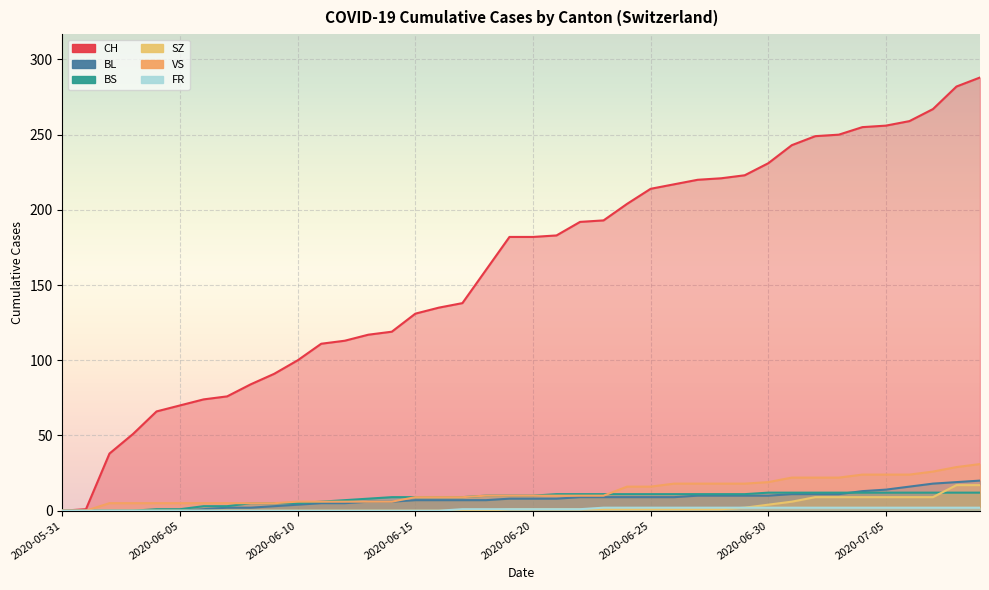

List the labels in order of CH value, largest first.

2020-07-09, 2020-07-08, 2020-07-07, 2020-07-06, 2020-07-05, 2020-07-04, 2020-07-03, 2020-07-02, 2020-07-01, 2020-06-30, 2020-06-29, 2020-06-28, 2020-06-27, 2020-06-26, 2020-06-25, 2020-06-24, 2020-06-23, 2020-06-22, 2020-06-21, 2020-06-19, 2020-06-20, 2020-06-18, 2020-06-17, 2020-06-16, 2020-06-15, 2020-06-14, 2020-06-13, 2020-06-12, 2020-06-11, 2020-06-10, 2020-06-09, 2020-06-08, 2020-06-07, 2020-06-06, 2020-06-05, 2020-06-04, 2020-06-03, 2020-06-02, 2020-06-01, 2020-05-31